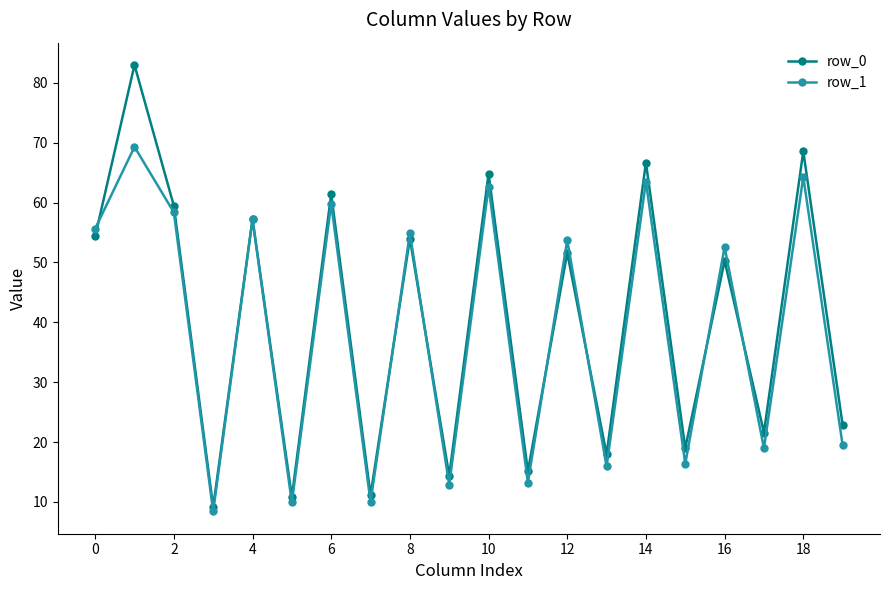

How many lines are shown in the chart?

2